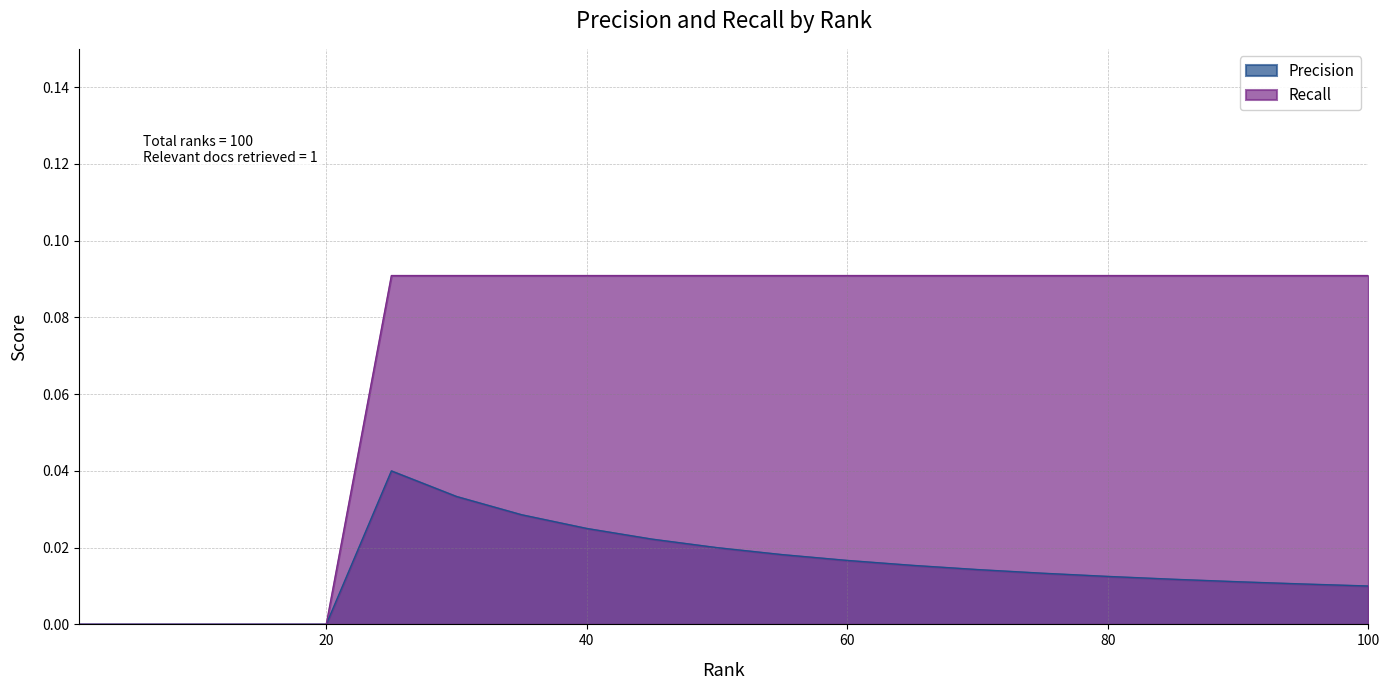

Rank the series by their average value, from lowest to highest.

Precision, Recall